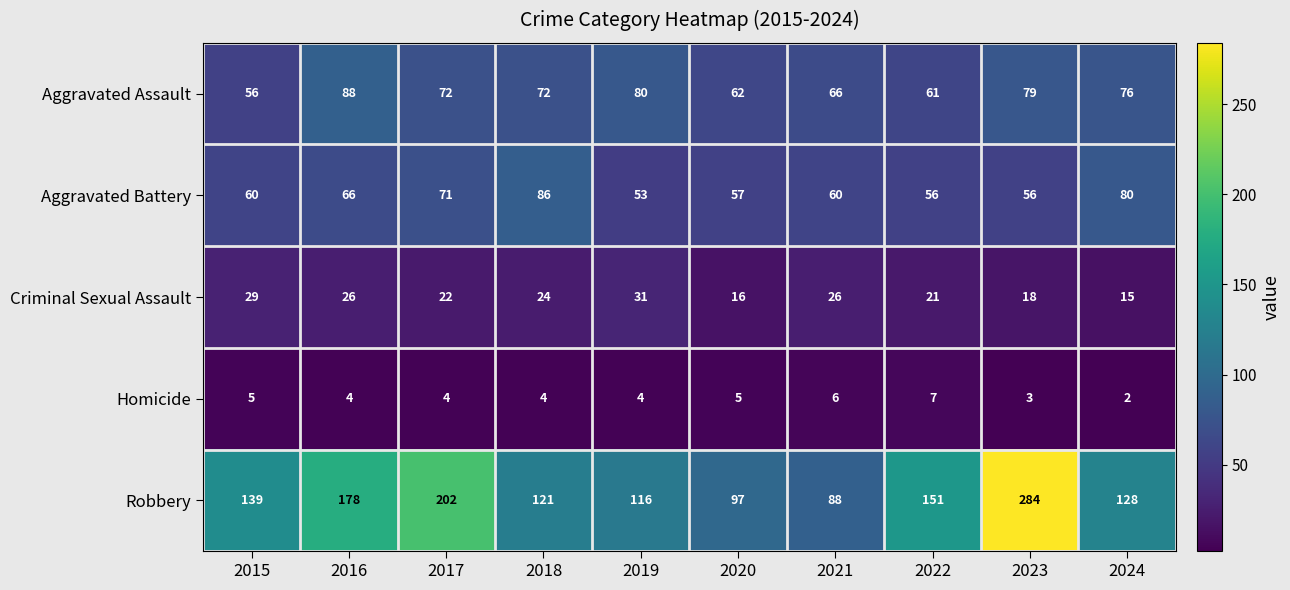

Between 2019 and 2022, which series saw the biggest shift?

Robbery